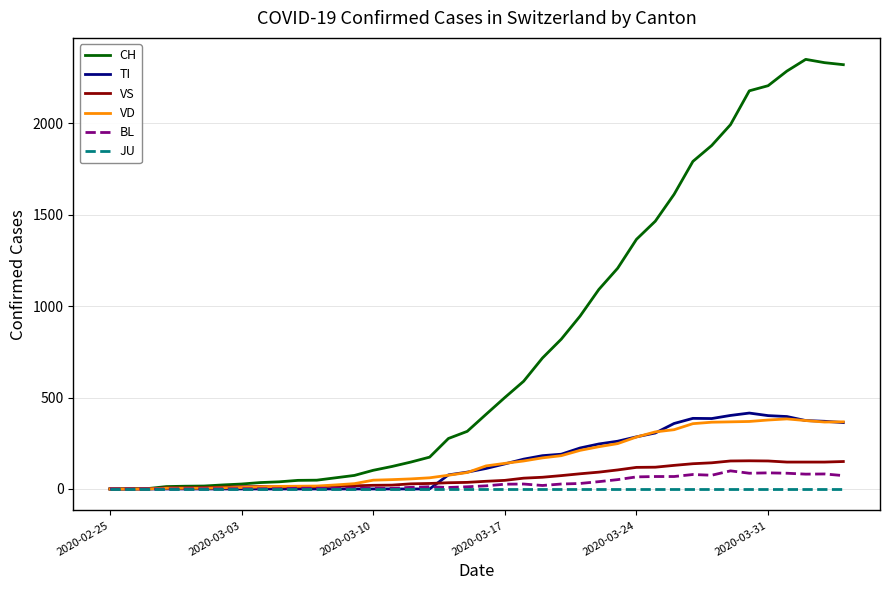

What is the maximum value for VD?

383